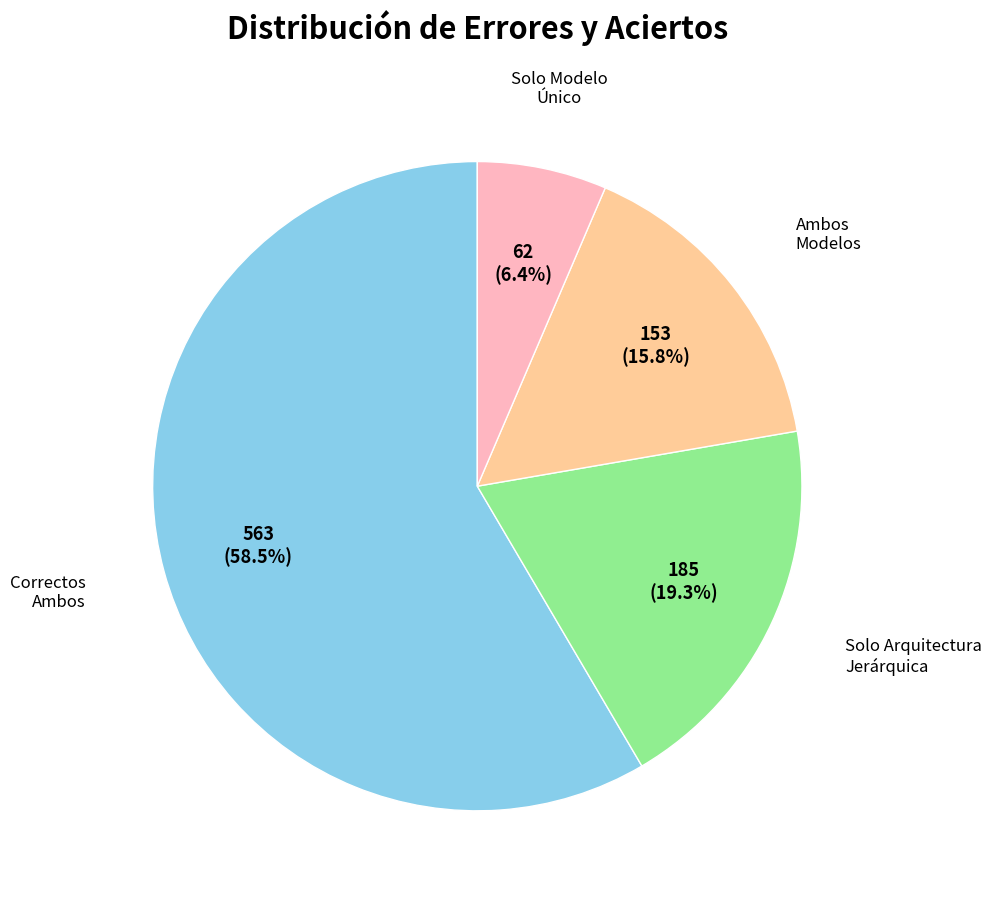

To the nearest percent, what is the difference between the largest and smallest slice percentages?

52%